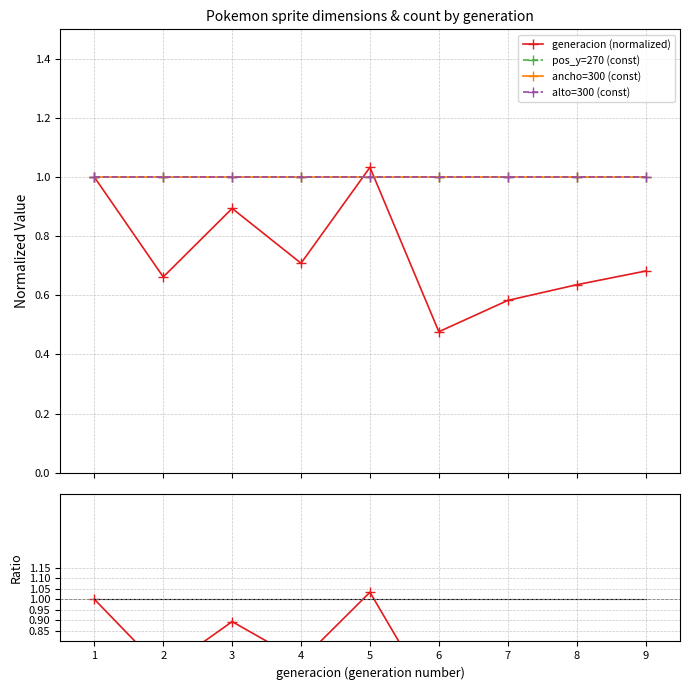

Which series changed the most between 4 and 5?

generacion (normalized)